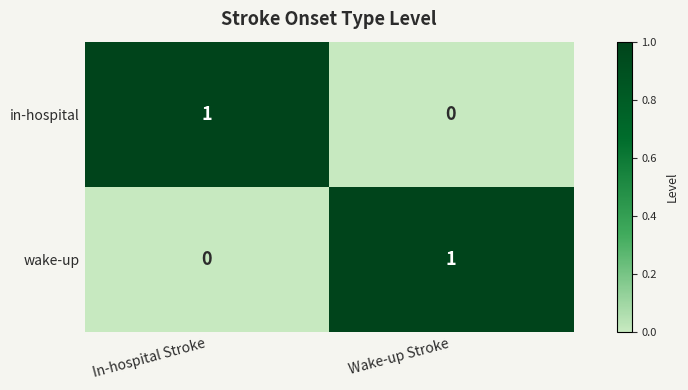

The wake-up series shows -1 at In-hospital Stroke. True or false?

False